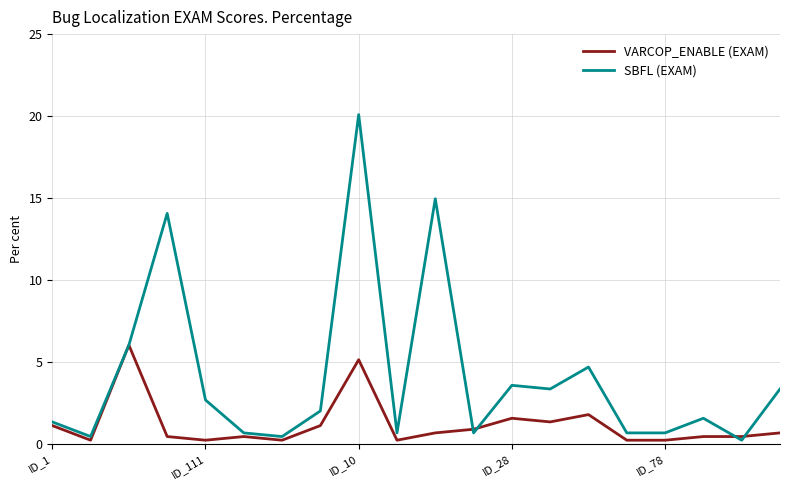

Which series has the widest spread of values?

SBFL (EXAM)